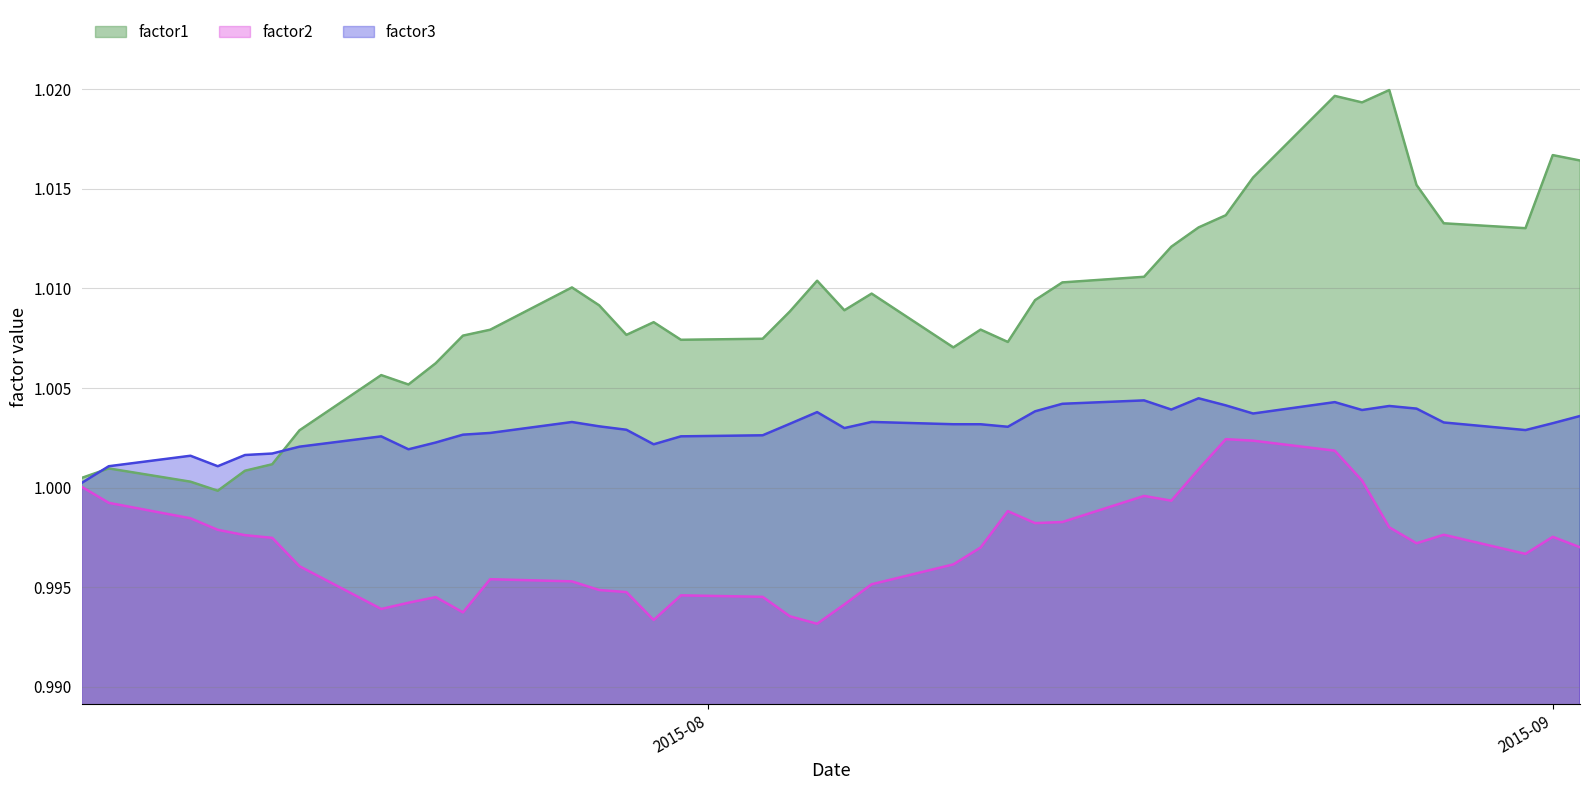

True or false: factor3 and factor2 intersect in this chart.

False